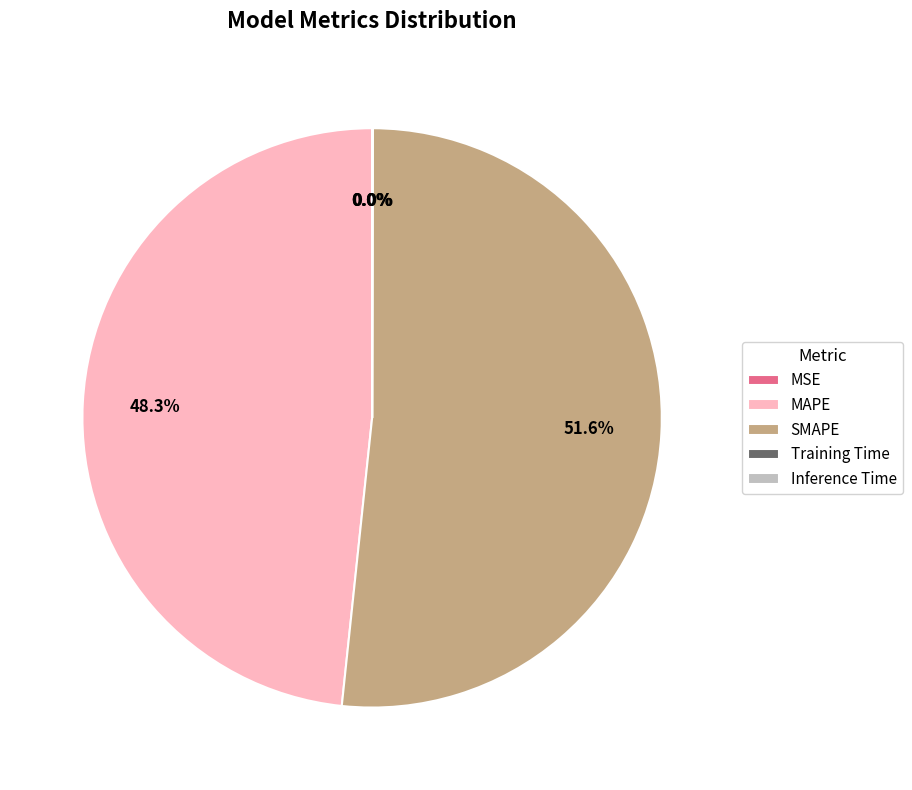

Between MAPE and SMAPE, which is larger?

SMAPE